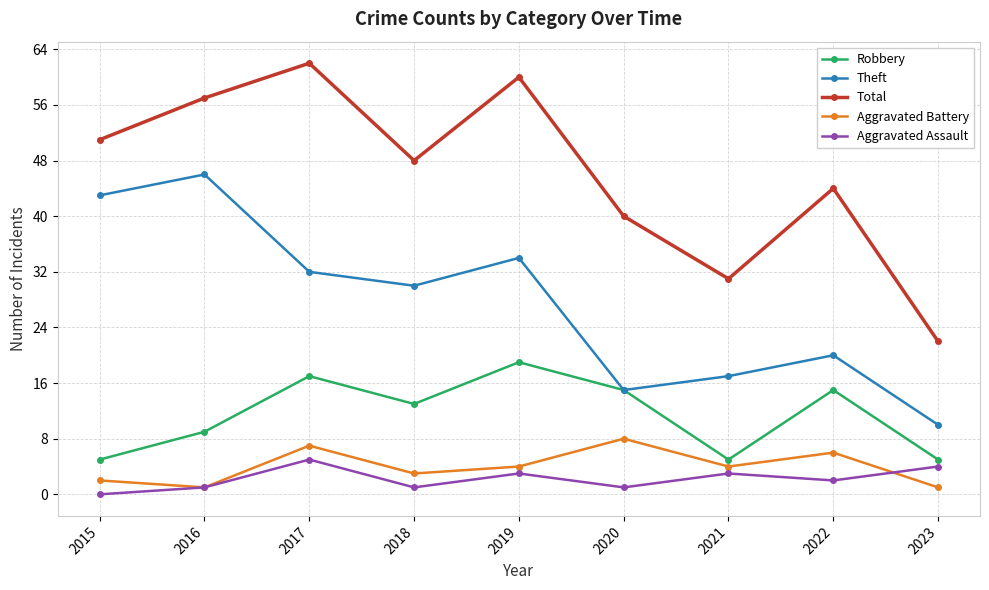

List the series in order of their peak value, lowest first.

Aggravated Assault, Aggravated Battery, Robbery, Theft, Total